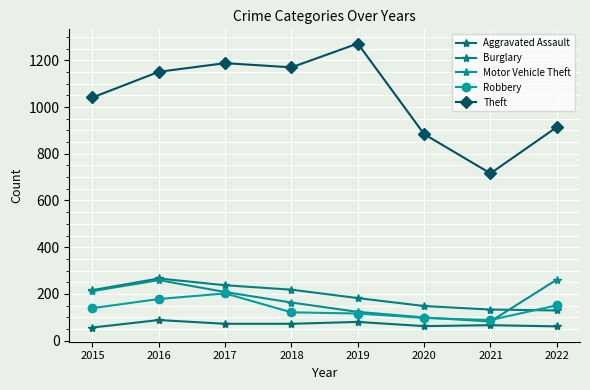

True or false: Theft and Aggravated Assault intersect in this chart.

False